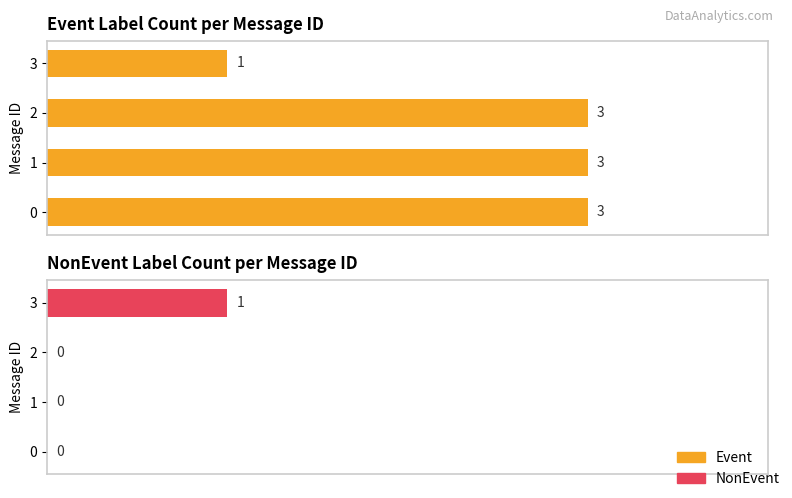

What are all the series names shown in the legend?

Event, NonEvent